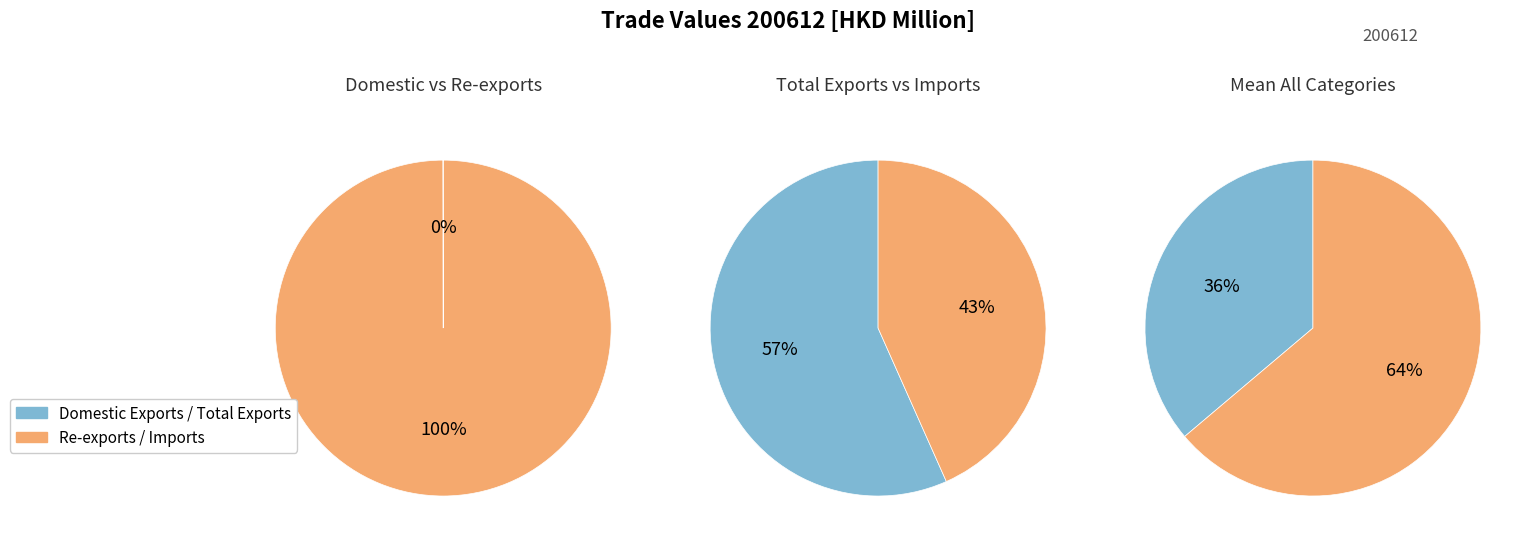

Between Total Exports and Imports, which is larger?

Total Exports